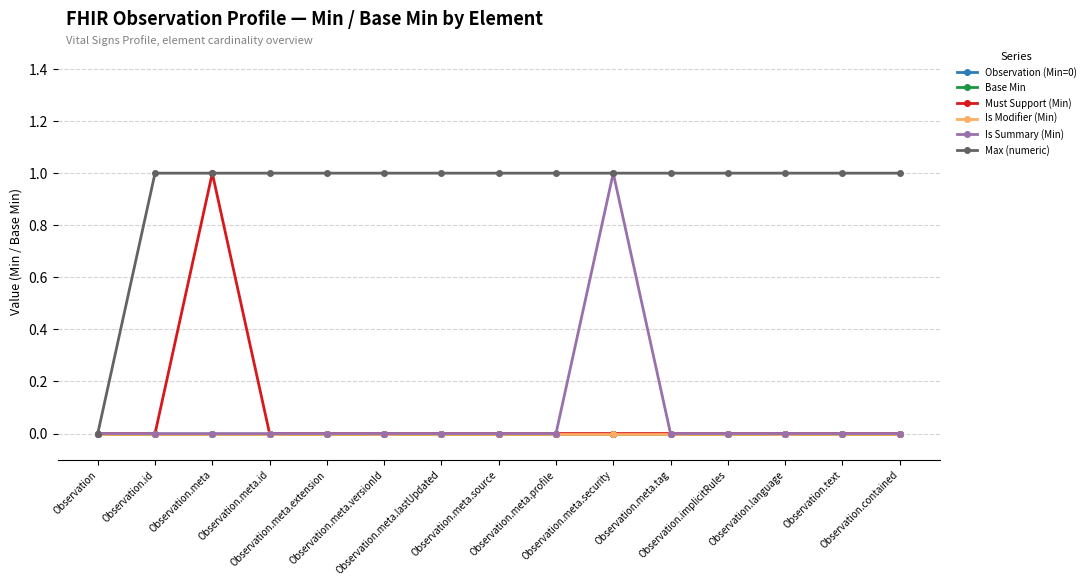

What is the sum of all Is Summary (Min) values?

1